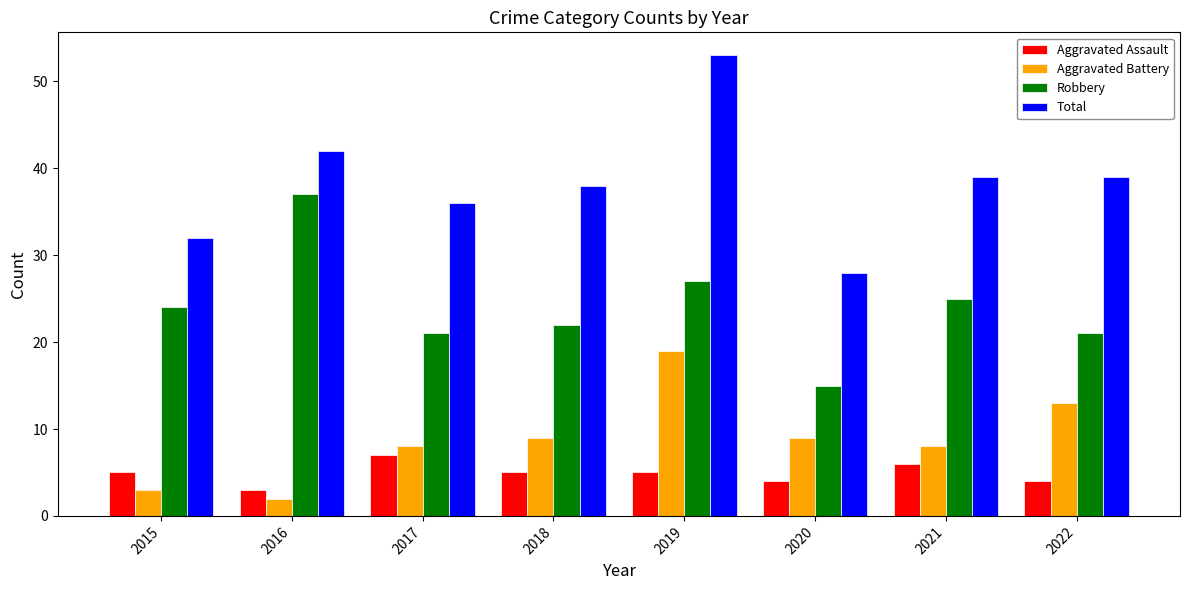

Does the chart contain stacked bars?

No